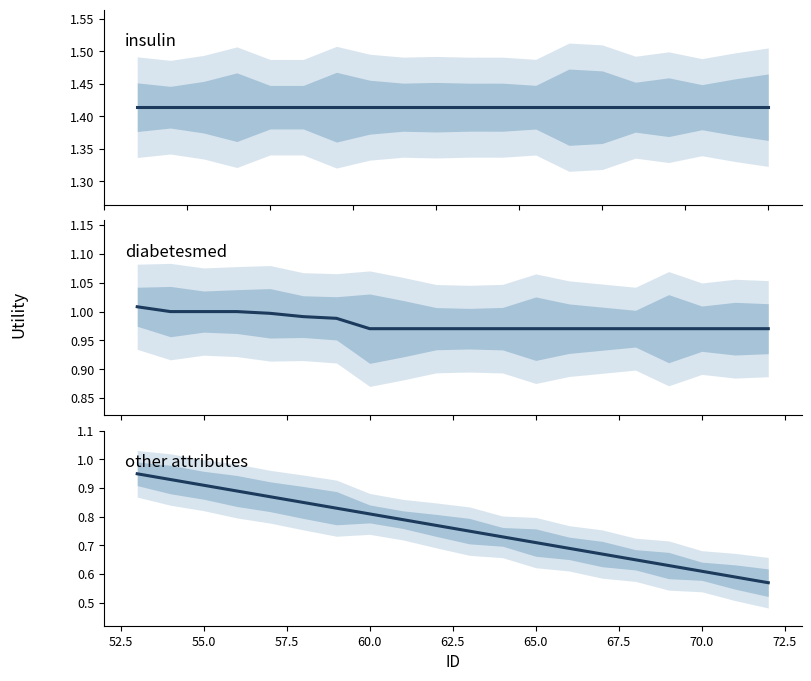

True or false: diabetesmed has more than 2 interior local peaks.

False